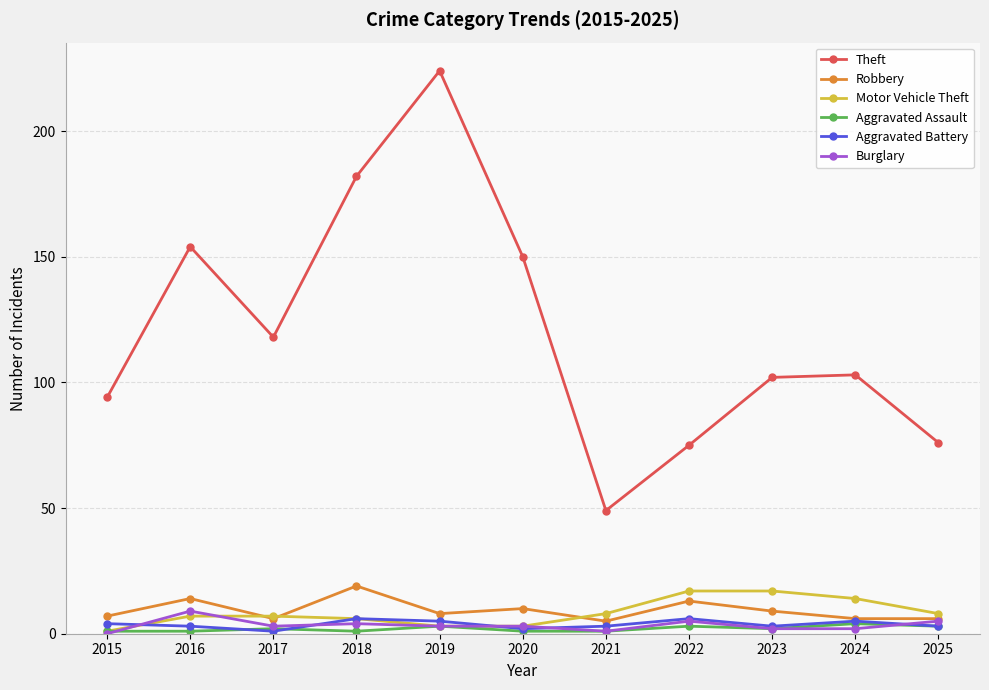

Reading right to left, what are all the values shown in this chart?

Theft: 76	103	102	75	49	150	224	182	118	154	94
Robbery: 6	6	9	13	5	10	8	19	6	14	7
Motor Vehicle Theft: 8	14	17	17	8	3	3	6	7	7	1
Aggravated Assault: 3	4	2	3	1	1	3	1	2	1	1
Aggravated Battery: 3	5	3	6	3	2	5	6	1	3	4
Burglary: 5	2	2	5	1	3	3	4	3	9	0